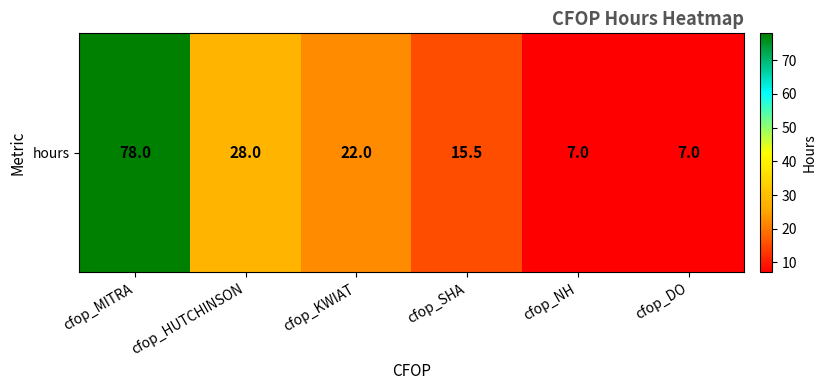

Reading right to left, transcribe all the data shown in this chart.

7.0	7.0	15.5	22.0	28.0	78.0